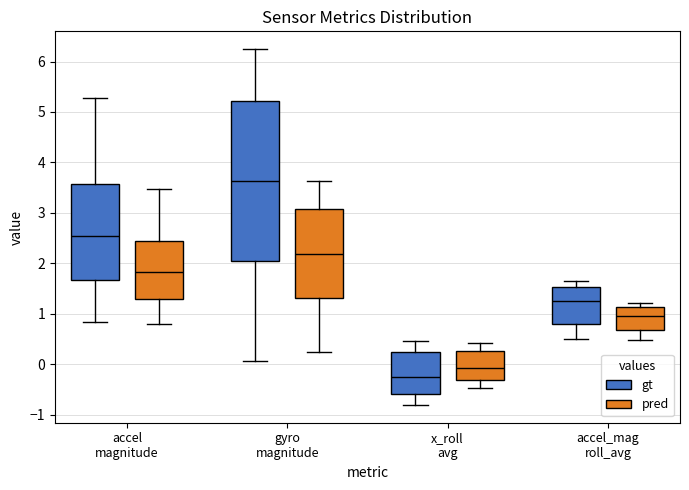

Comparing the boxes themselves (not the whiskers), which one is the tallest?

gyro magnitude (gt)